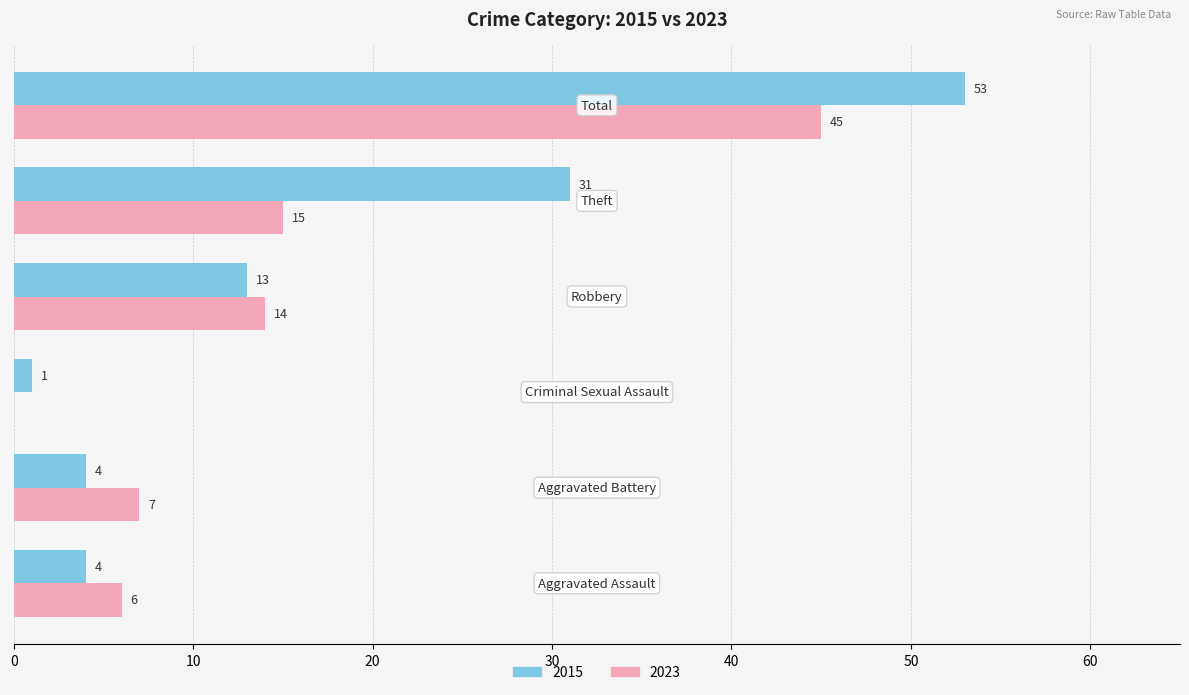

Which series has the largest total across all categories?

2015